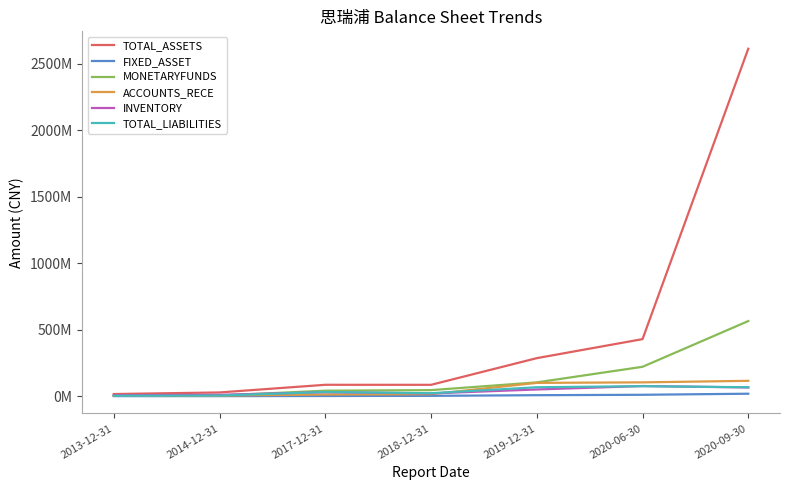

Reading left to right, what are all the values shown in this chart?

TOTAL_ASSETS: 2013-12-31=15795128.0	2014-12-31=27809633.7	2017-12-31=85422390.3	2018-12-31=85198067.7	2019-12-31=285939179.2	2020-06-30=429174879.6	2020-09-30=2614933265.4
FIXED_ASSET: 2013-12-31=109175.9	2014-12-31=122369.8	2017-12-31=1017708.9	2018-12-31=2271785.7	2019-12-31=7129687.9	2020-06-30=10237932.9	2020-09-30=18261774.1
MONETARYFUNDS: 2013-12-31=4121680.9	2014-12-31=4666749.2	2017-12-31=40999004.8	2018-12-31=45315447.7	2019-12-31=103512628.5	2020-06-30=220884621.7	2020-09-30=565107929.9
ACCOUNTS_RECE: 2013-12-31=3273677.2	2014-12-31=4116082.8	2017-12-31=12474596.7	2018-12-31=14707557.0	2019-12-31=99795929.1	2020-06-30=103751215.0	2020-09-30=115282124.6
INVENTORY: 2013-12-31=7122441.8	2014-12-31=10006996.7	2017-12-31=29516254.3	2018-12-31=20509658.5	2019-12-31=50217815.0	2020-06-30=76070994.3	2020-09-30=65343112.5
TOTAL_LIABILITIES: 2013-12-31=2853842.3	2014-12-31=4686612.0	2017-12-31=31079268.6	2018-12-31=21903714.9	2019-12-31=66955916.1	2020-06-30=75055080.2	2020-09-30=66877067.1